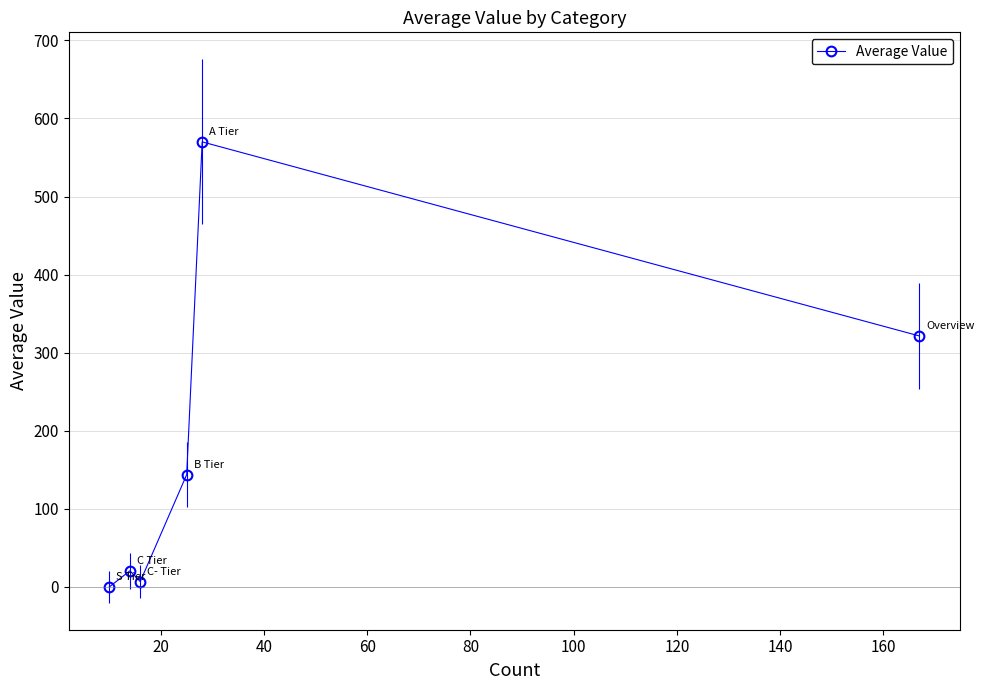

What is the sum of all values?

1062.8